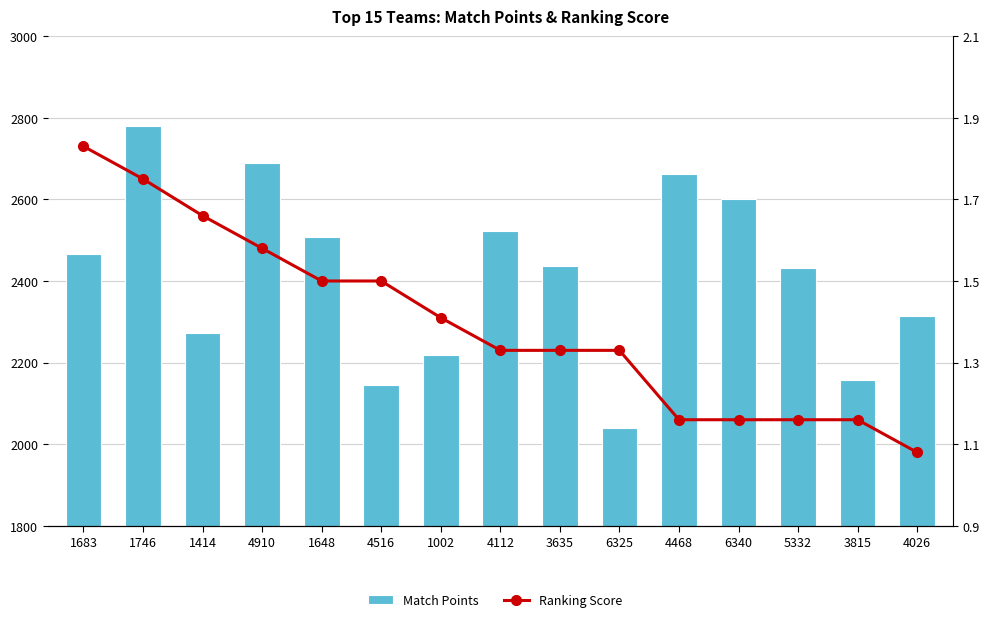

What is the value of the Ranking Score bar at the 14th from the left?

1.2